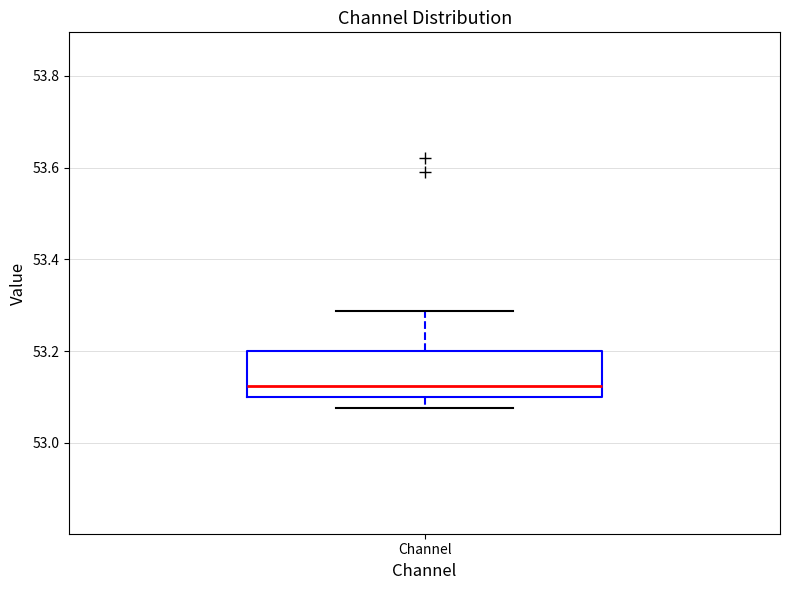

Read this box plot against the y-axis: the position of the median line, the range covered by the box, and the ends of both whiskers. The values are not printed on the chart, so give them approximately, as read against the axis.

median 53.12, box 53.10 to 53.20, whiskers 53.08 to 53.28